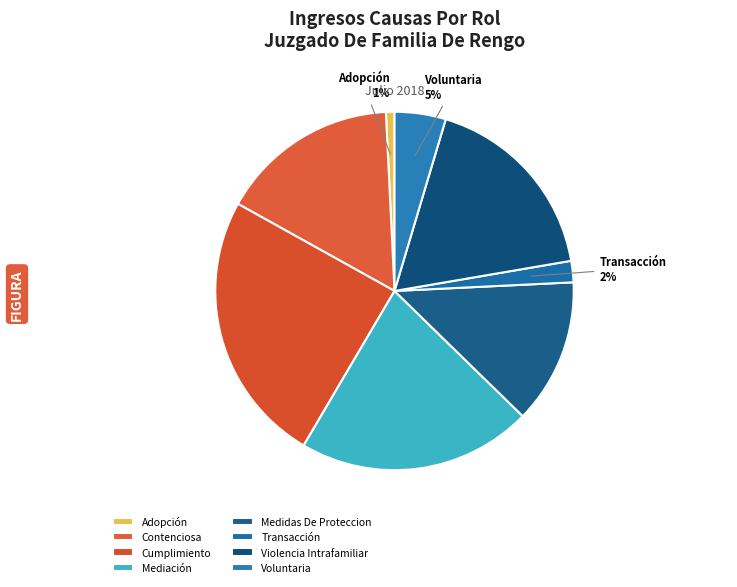

Which has a higher value, Transacción or Mediación?

Mediación